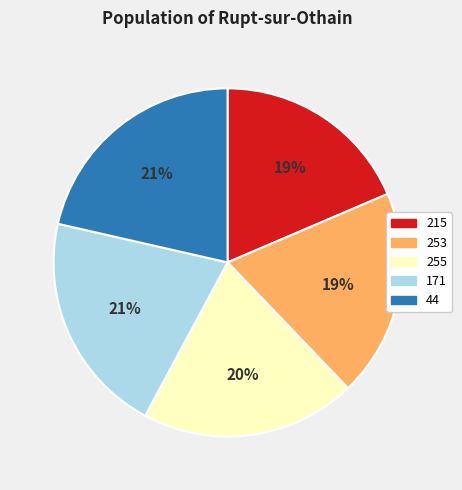

Is there any slice that represents more than half of the pie?

No